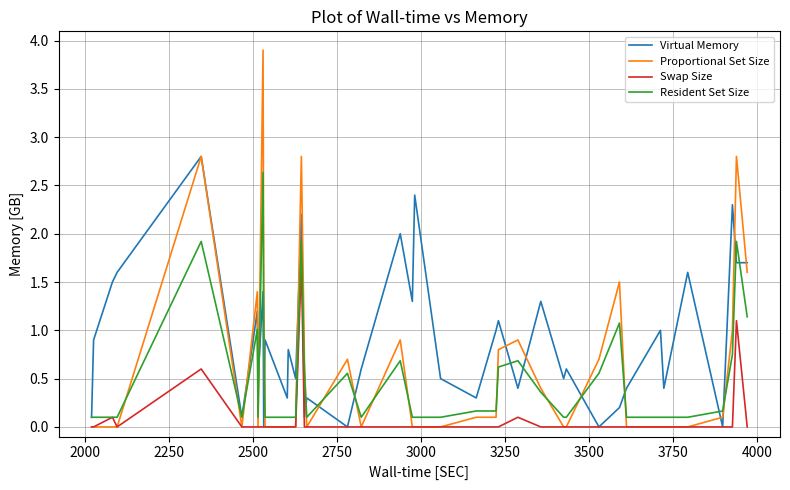

What is the maximum value shown in the chart?

3.9